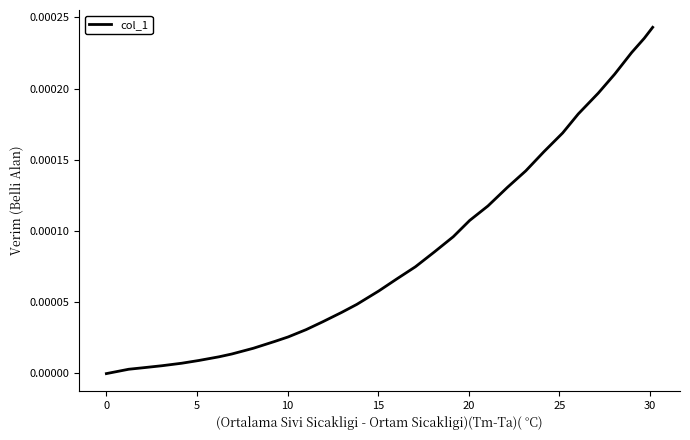

Count the number of values greater than 0.

31